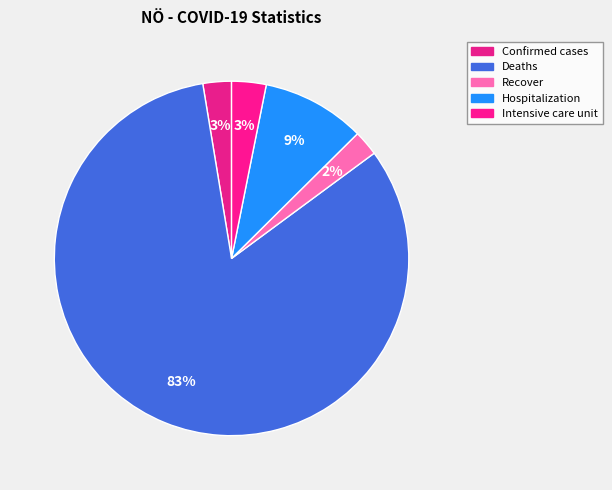

True or false: Hospitalization accounts for 1% of the total.

False